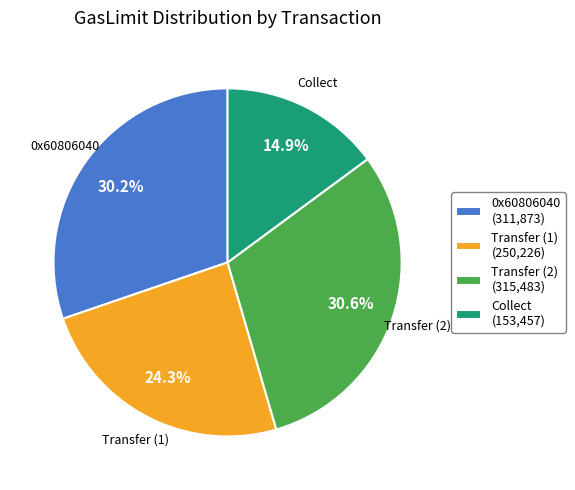

Which slice is the smallest?

Collect